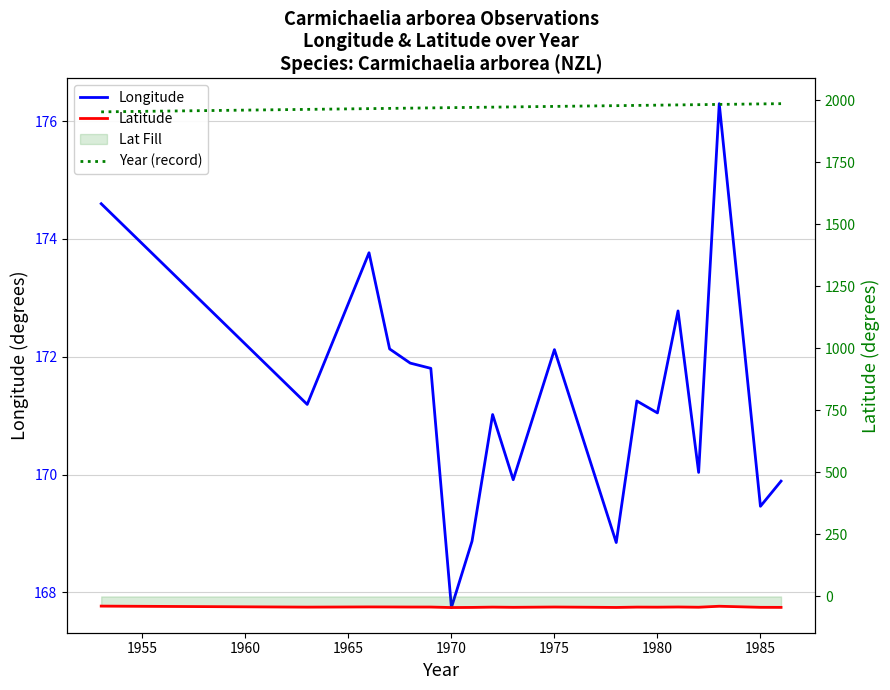

List the series in order of their peak value, highest first.

Year (record), Longitude, Latitude